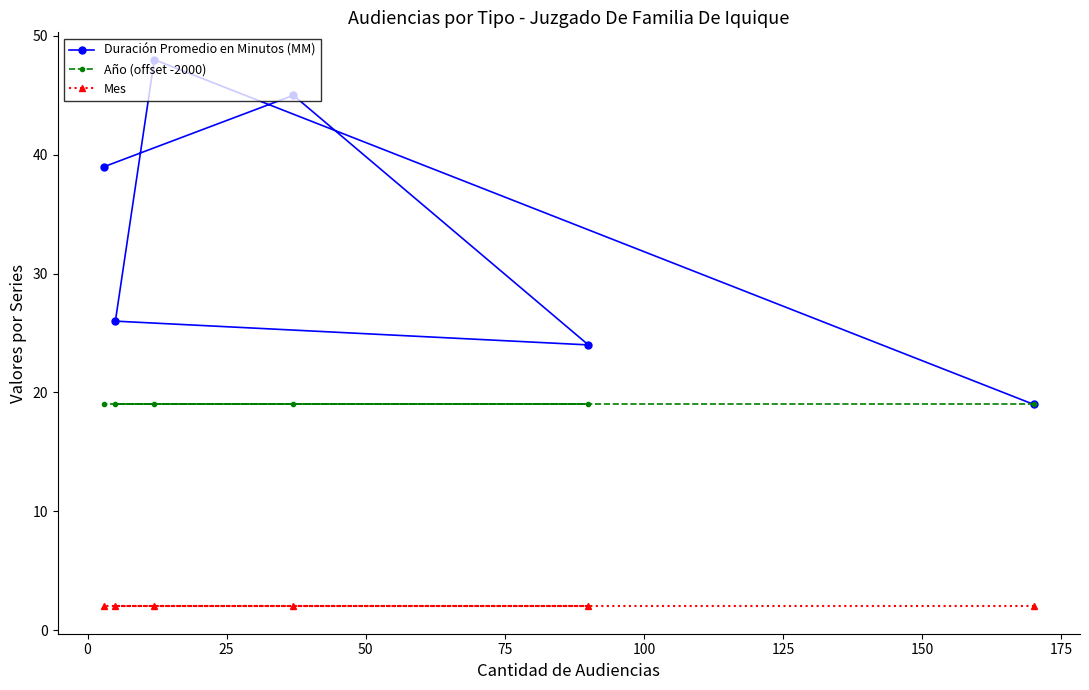

How many lines are shown in the chart?

3